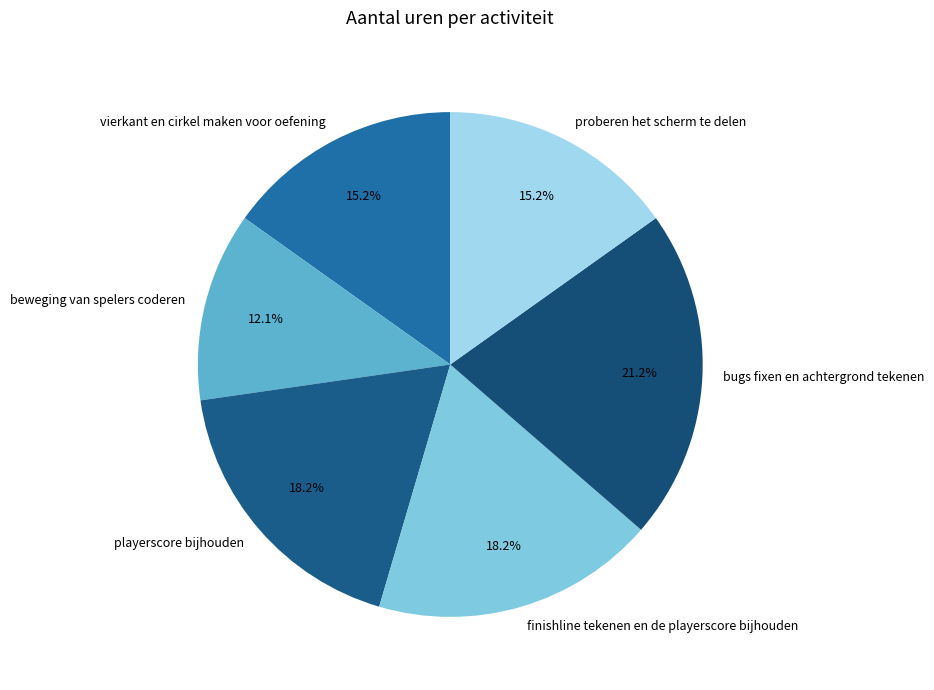

To the nearest percent, what is the difference between the largest and smallest slice percentages?

9%